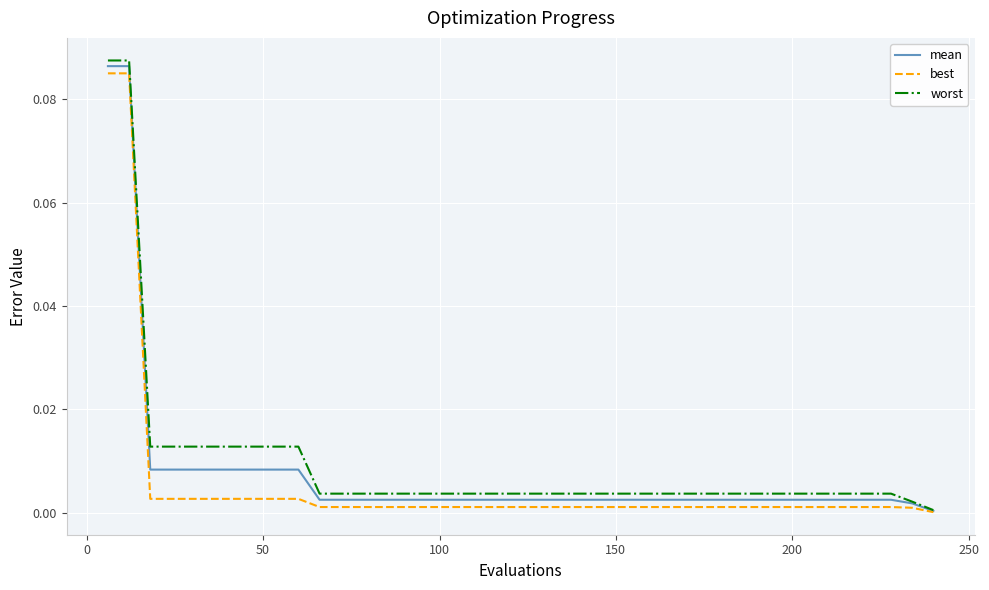

Count the number of data series in this chart.

3